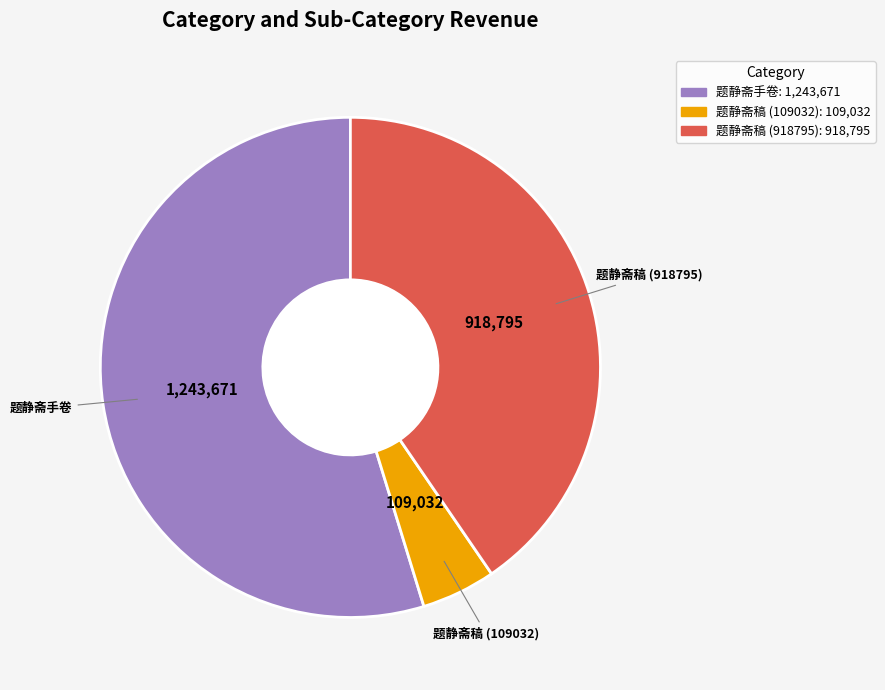

Count the number of slices in the pie.

3